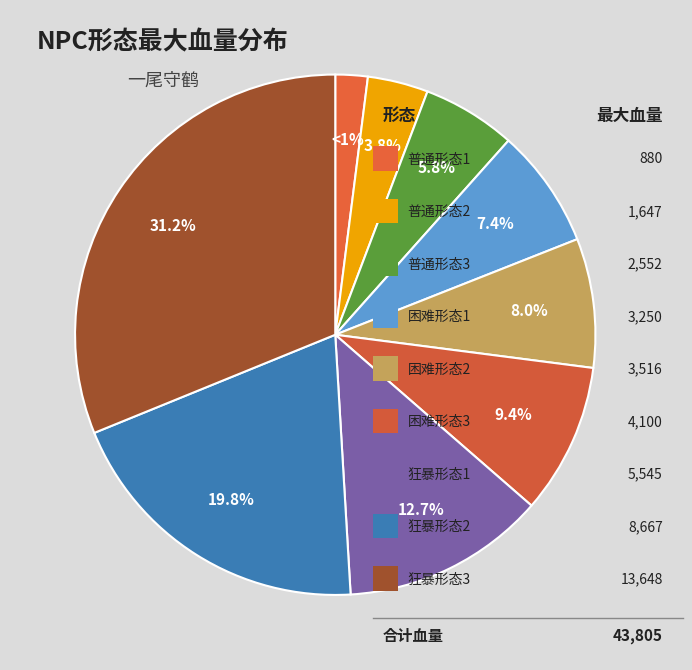

Which slice is the smallest?

普通形态1